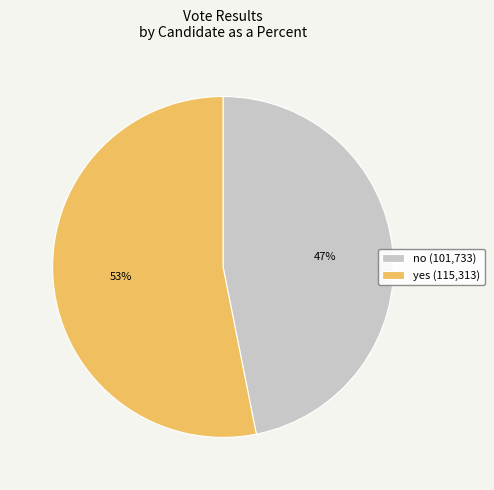

The no slice represents 41% of the pie. True or false?

False